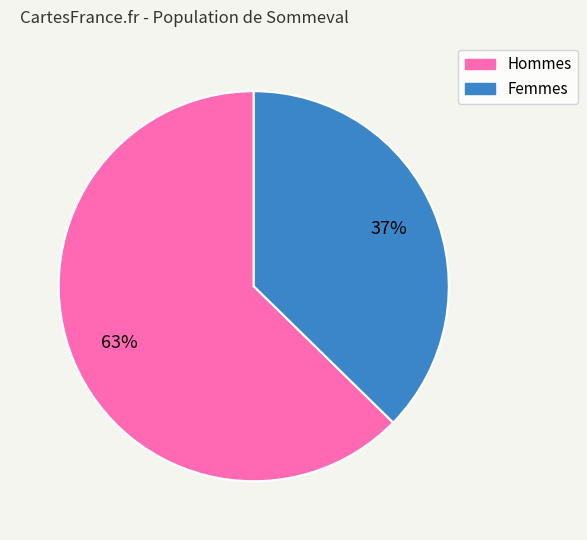

True or false: Femmes accounts for 44% of the total.

False